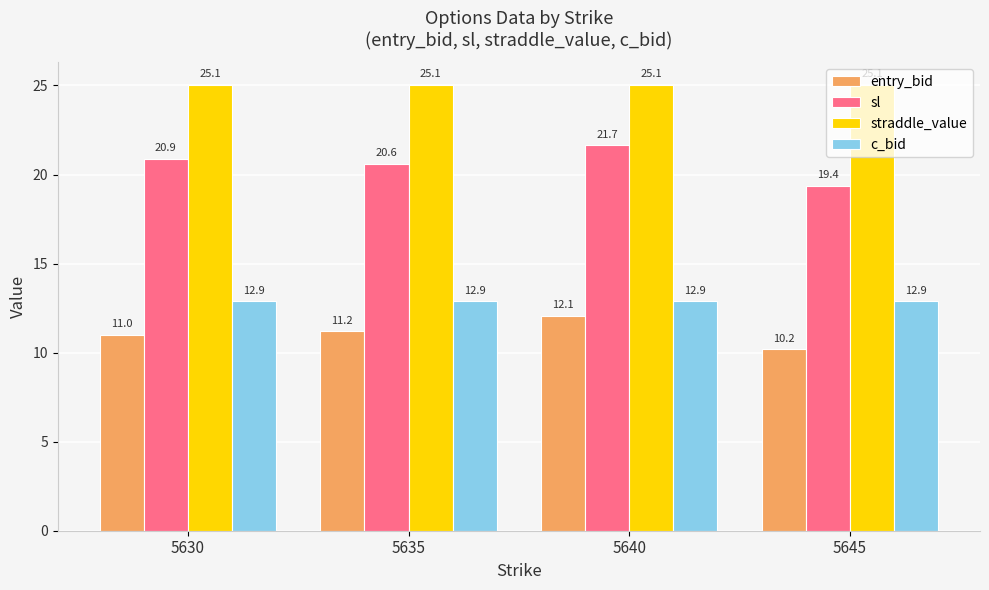

What is the lowest value of the c_bid series?

12.9